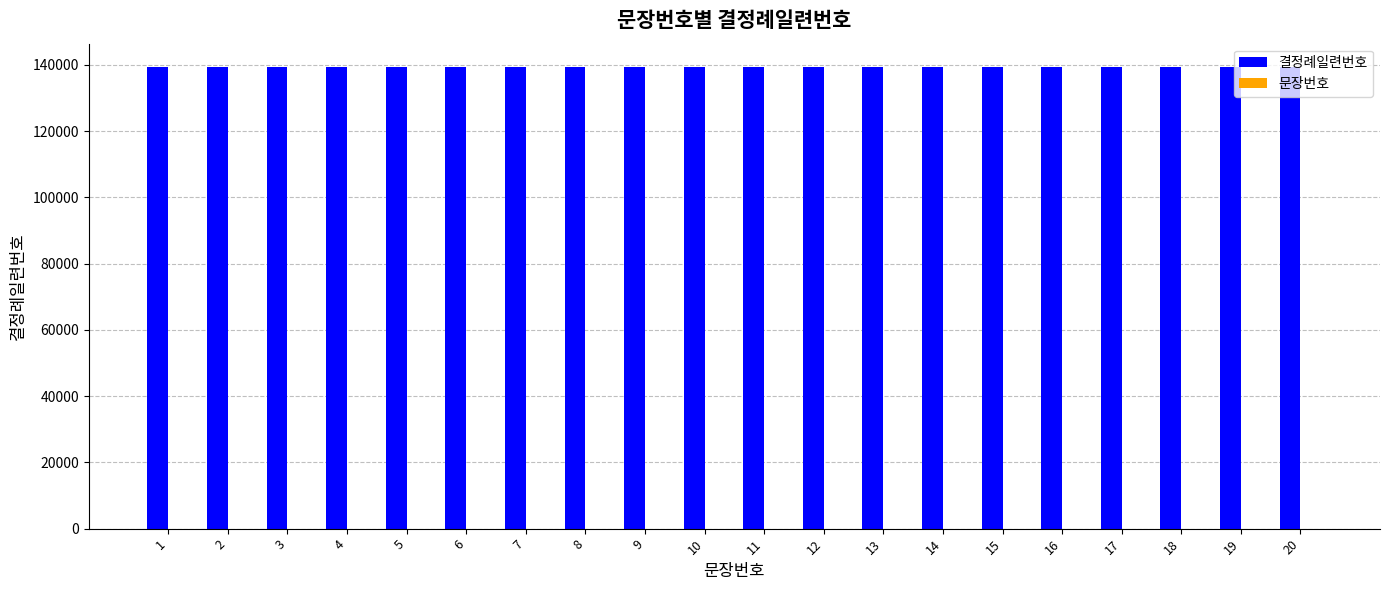

What is the sum of all 결정례일련번호 values?

2788200